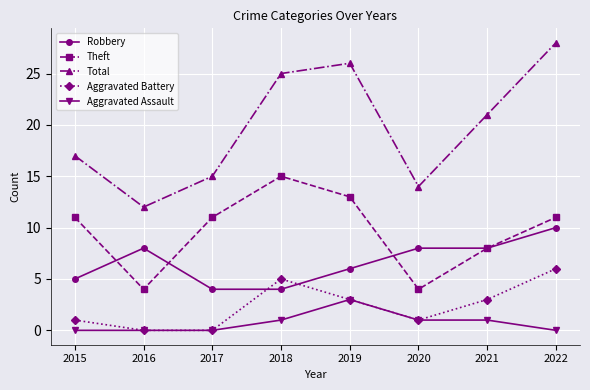

The Aggravated Battery series shows 1 at 2021. True or false?

False